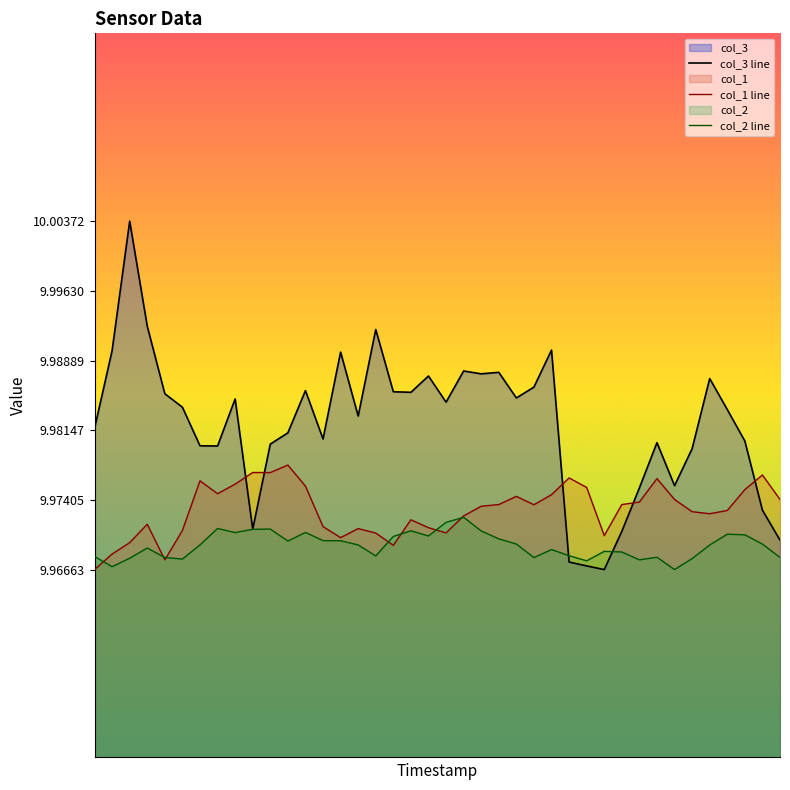

Which series ends up on top after the final intersection of col_3 line and col_2 line?

col_3 line